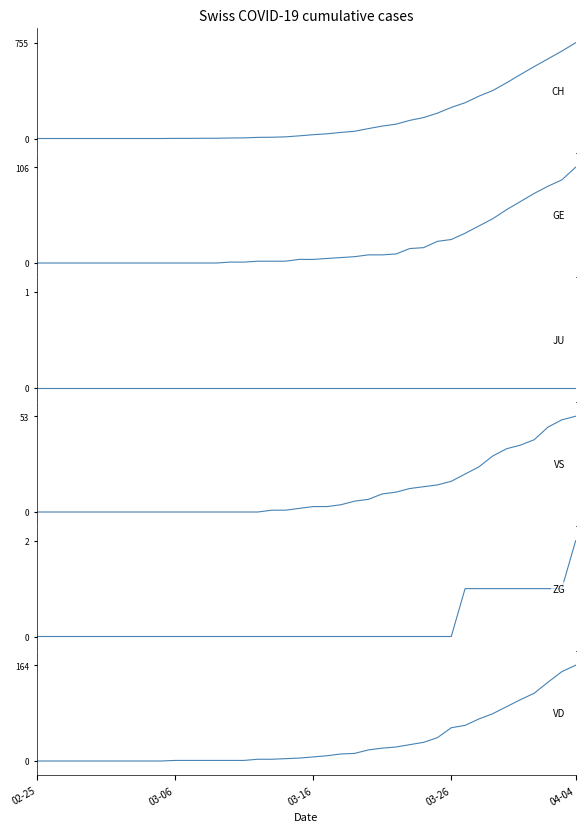

Which series changed the most between 17 and 32?

CH